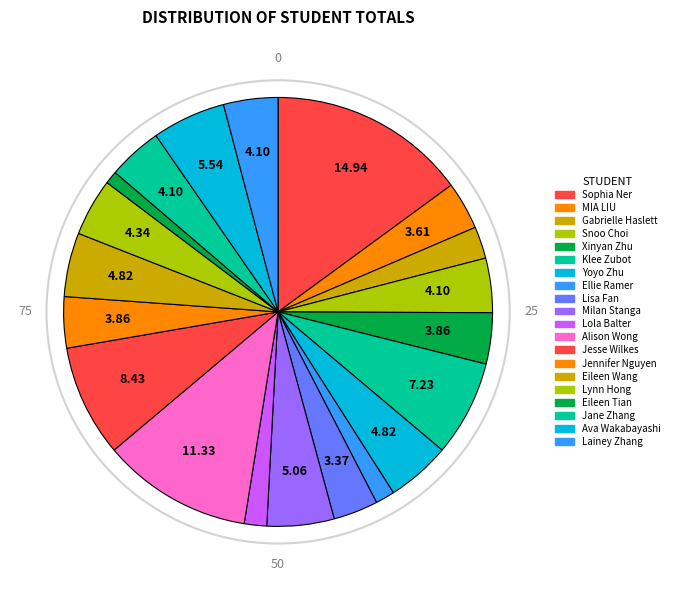

To the nearest percent, what percentage of the pie is Eileen Tian?

1%